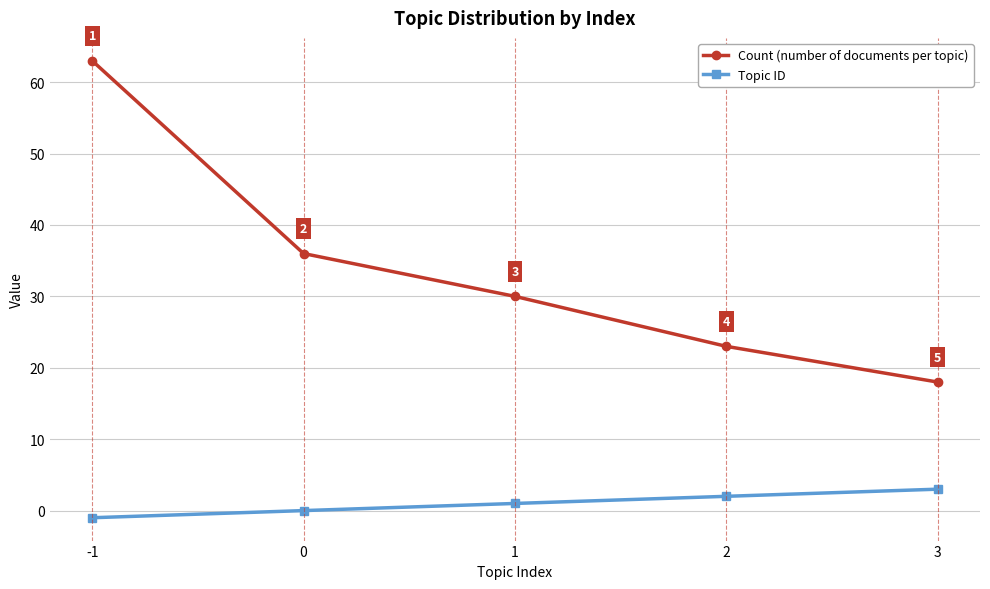

What is the sum of all Topic ID values?

5